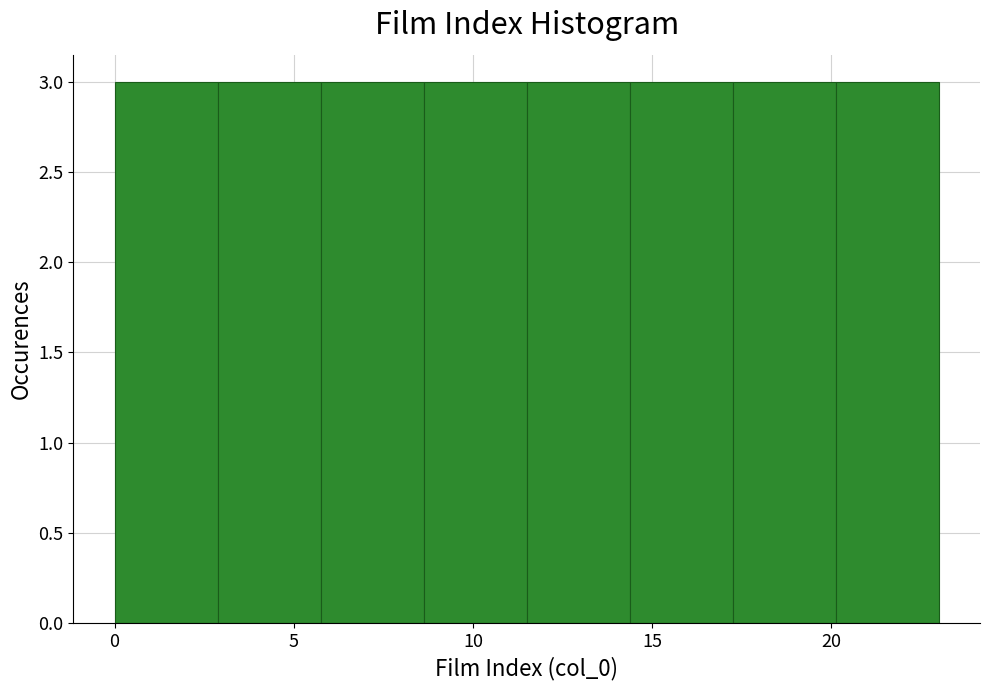

How tall is the bar that spans 6.0 to 8.5 on the x-axis? Neither the bar edges nor the heights are printed on the chart, so give them approximately, as read against the axes.

3